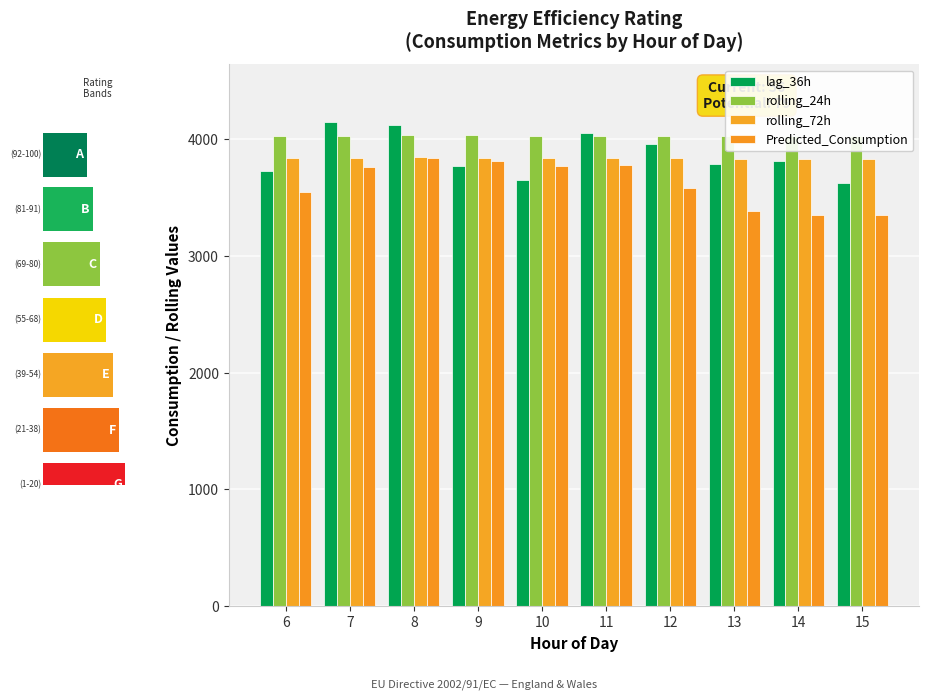

How many series are shown in this chart?

4